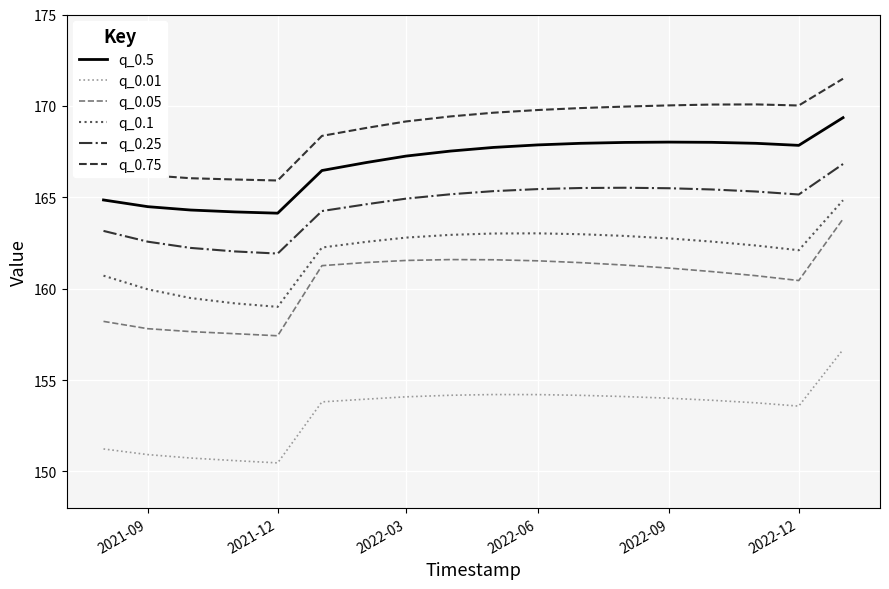

True or false: q_0.1 and q_0.25 intersect in this chart.

False